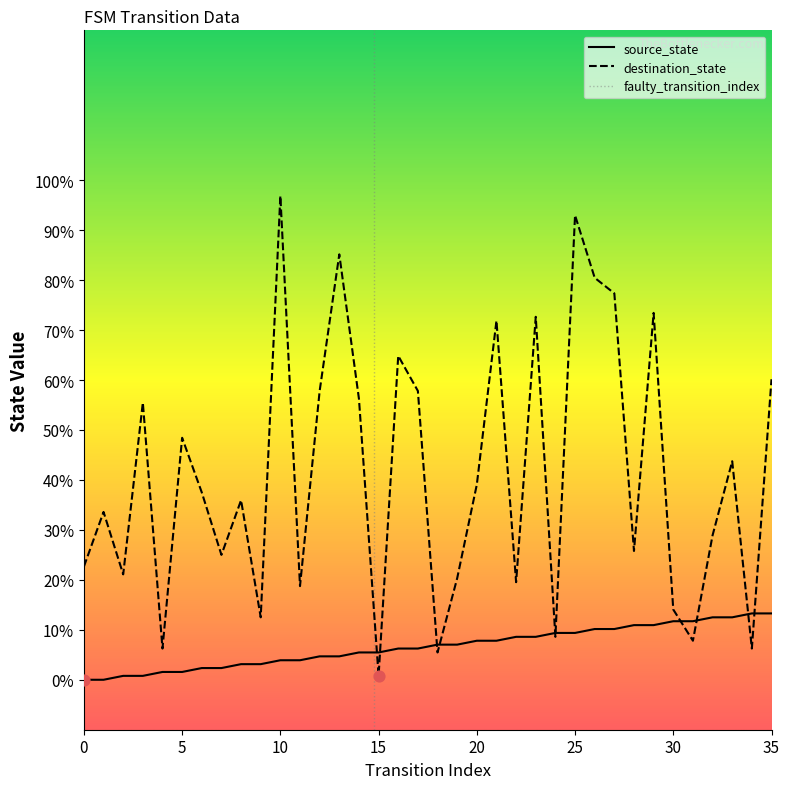

Which series has the largest Y range (max minus min)?

destination_state